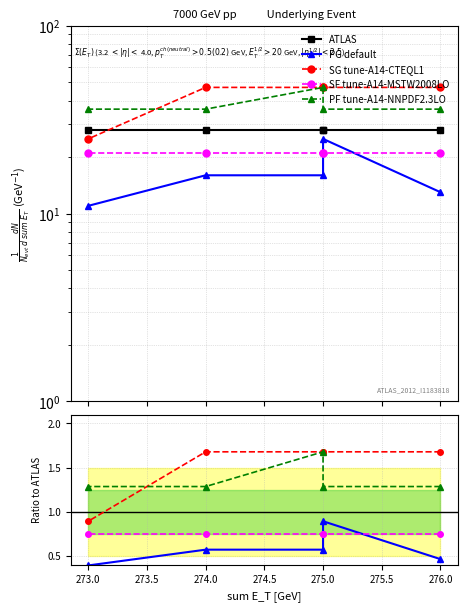

True or false: SF and PF cross at least once.

False